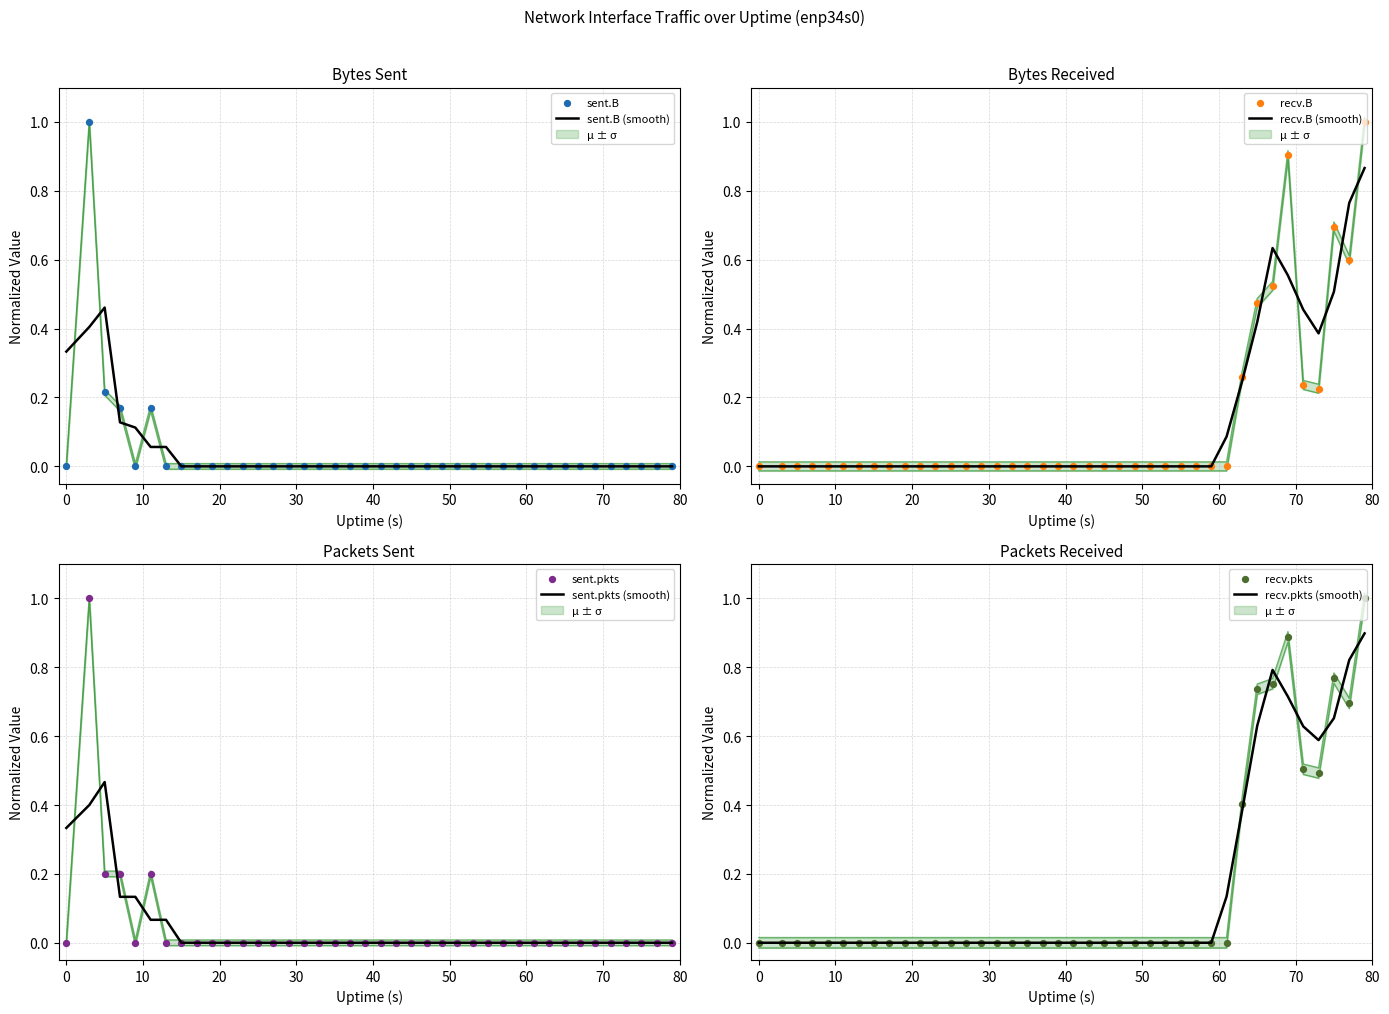

Is the value of sent.pkts at 69 greater than the value of recv.pkts at 63?

No